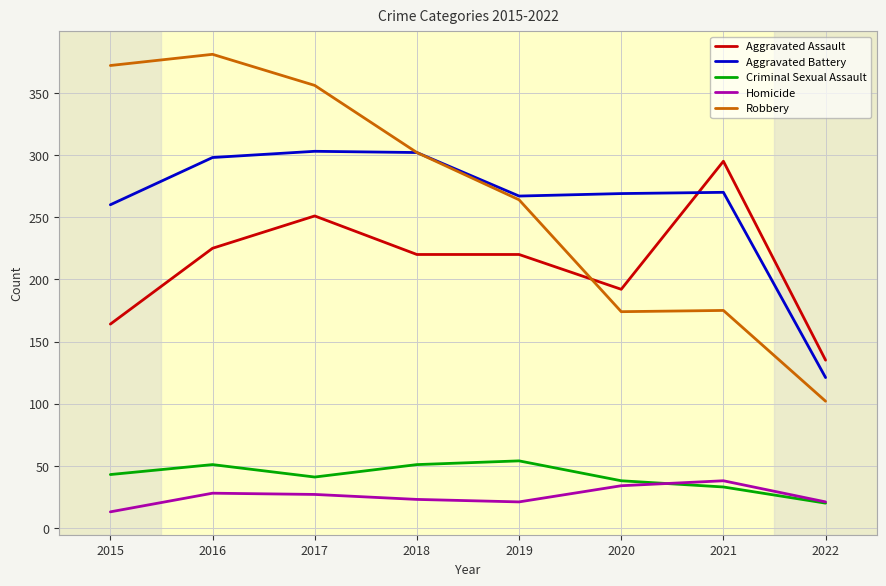

Is the value of Homicide at 2017 greater than the value of Aggravated Assault at 2017?

No